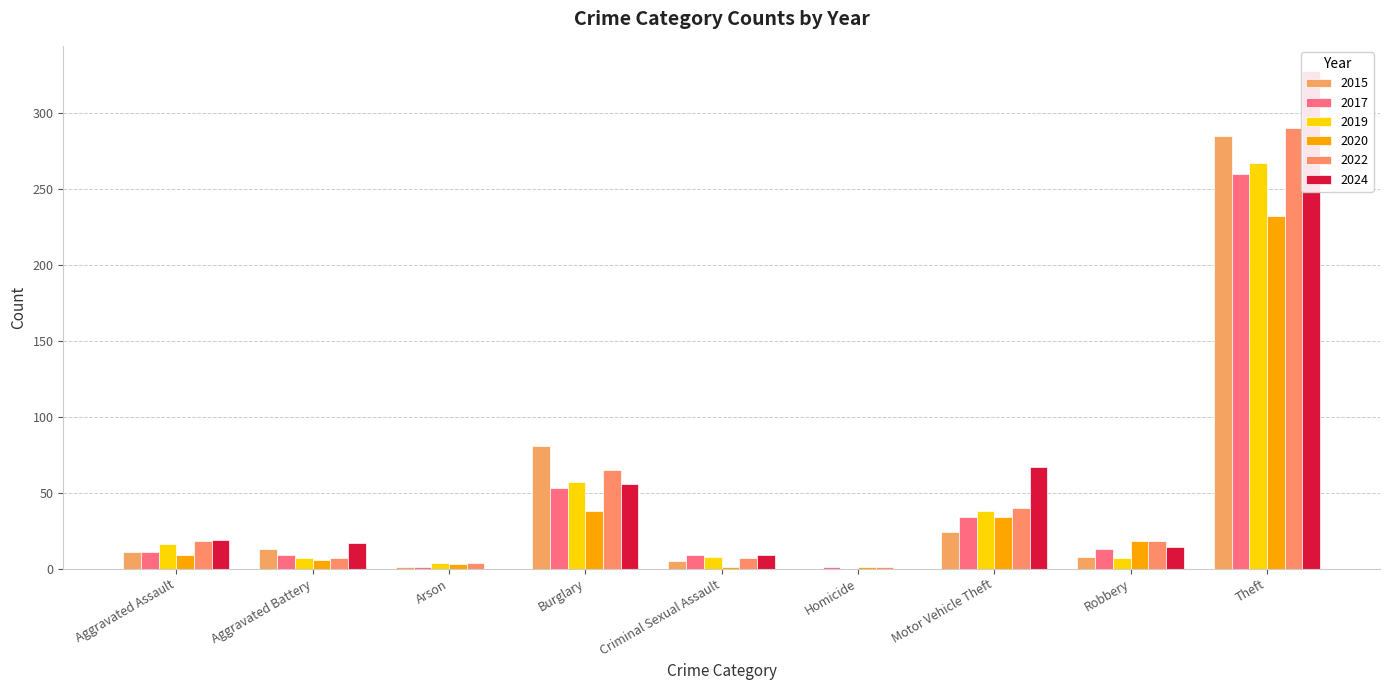

The value of 2020 at Arson is 1. True or false?

False